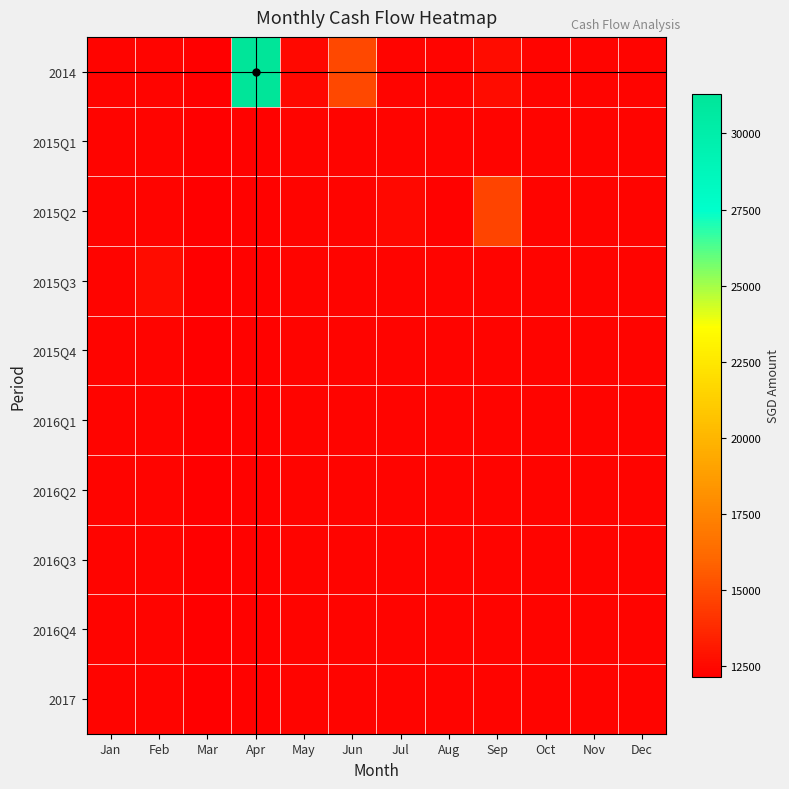

How many data points does each series have?

12